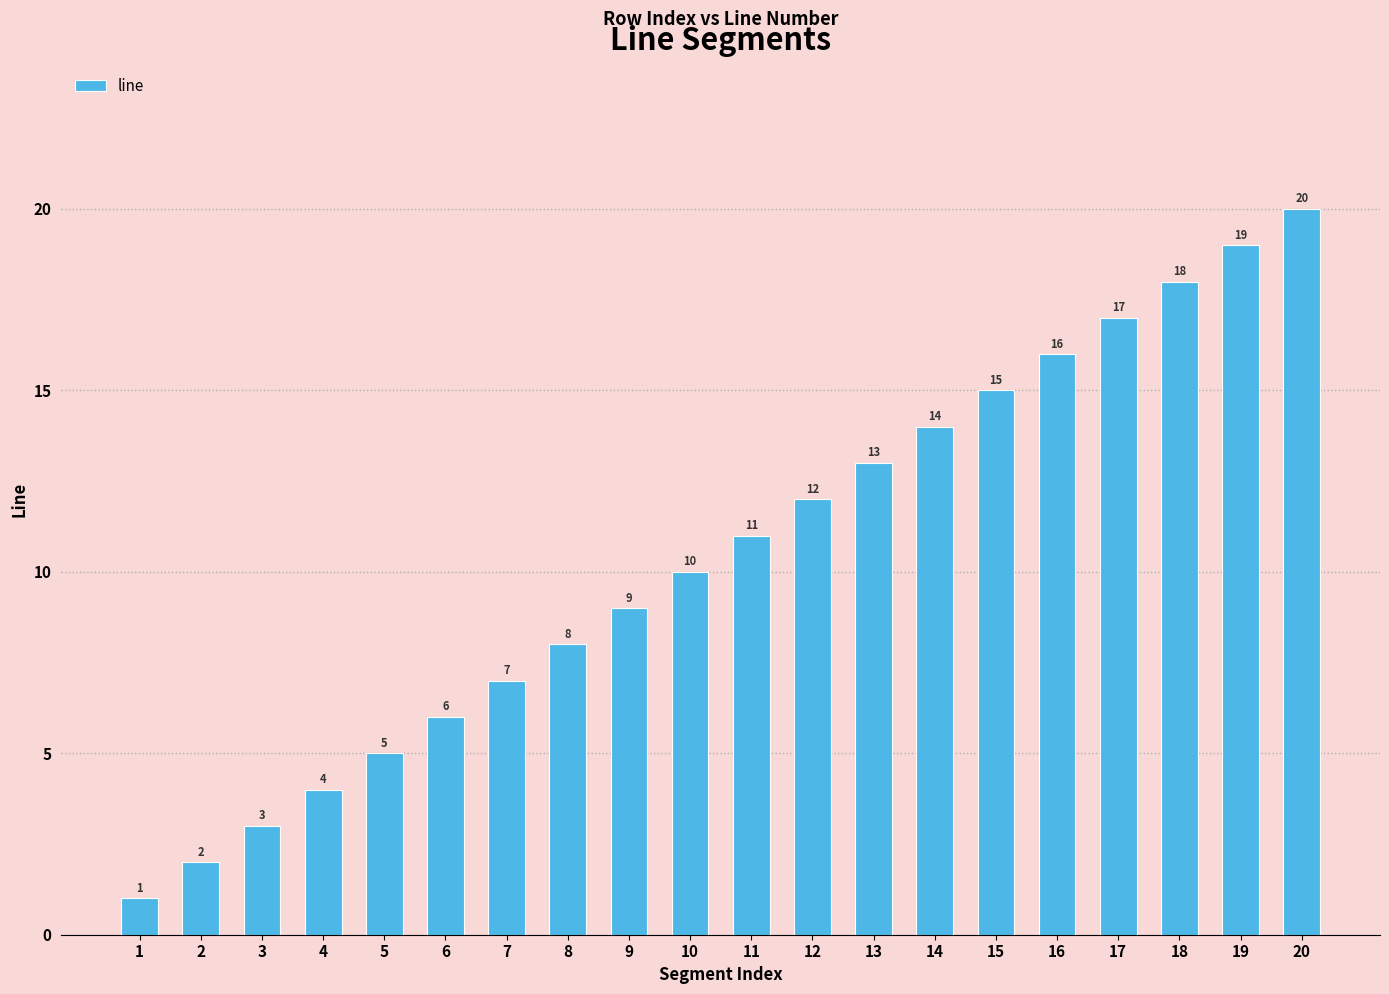

Count the number of data series in this chart.

1